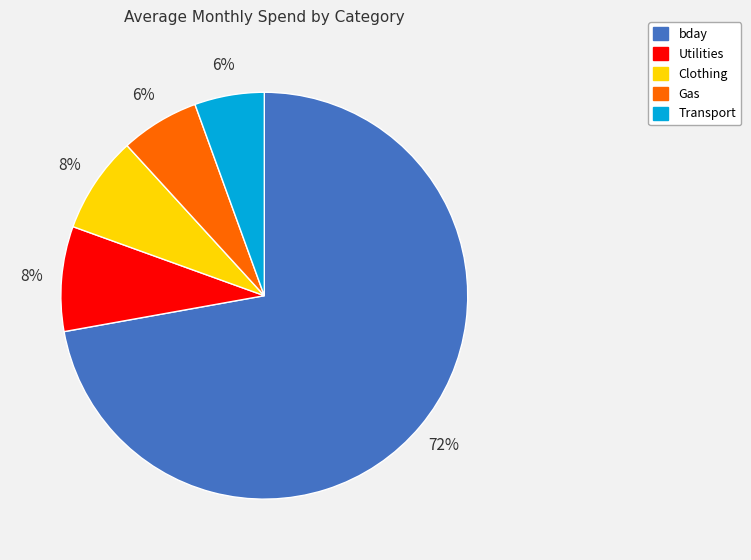

Is the sum of bday and Transport greater than half?

Yes